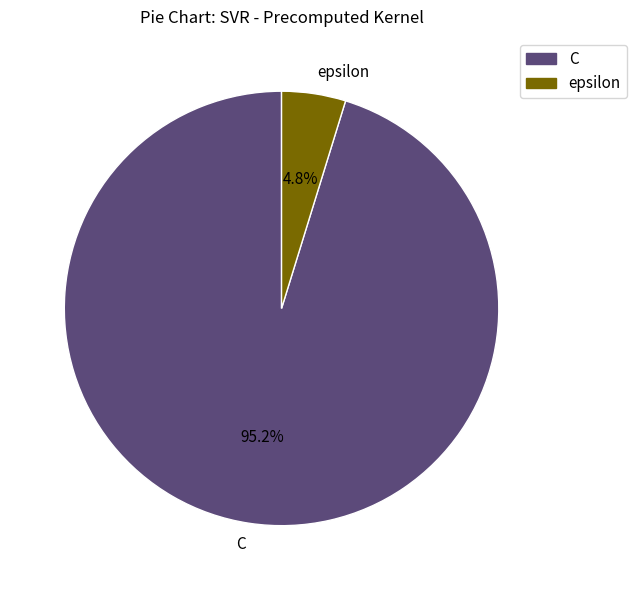

What portion of the pie excludes C?

4.8%